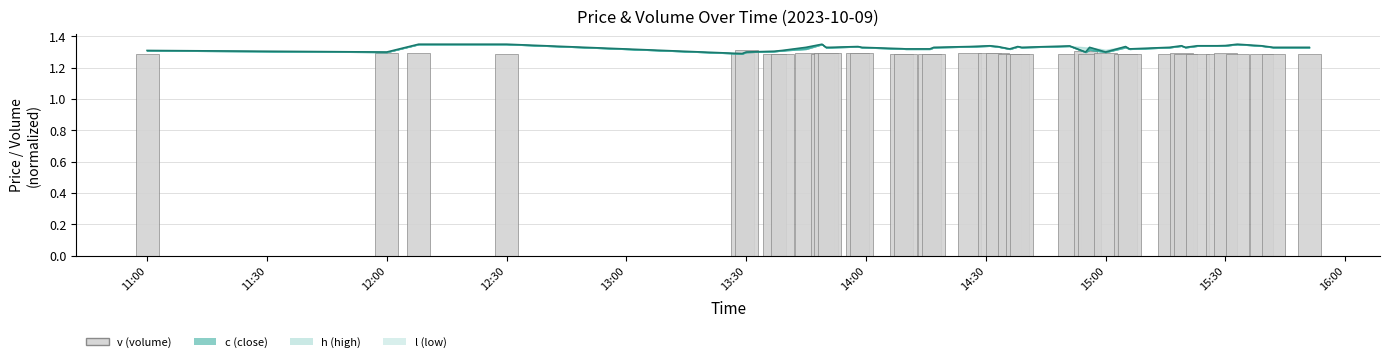

Reading left to right, transcribe all the data shown in this chart.

1.3	1.3	1.3	1.3	1.3	1.3	1.3	1.3	1.3	1.3	1.3	1.3	1.3	1.3	1.3	1.3	1.3	1.3	1.3	1.3	1.3	1.3	1.3	1.3	1.3	1.3	1.3	1.3	1.3	1.3	1.3	1.3	1.3	1.3	1.3	1.3	1.3	1.3	1.3	1.3